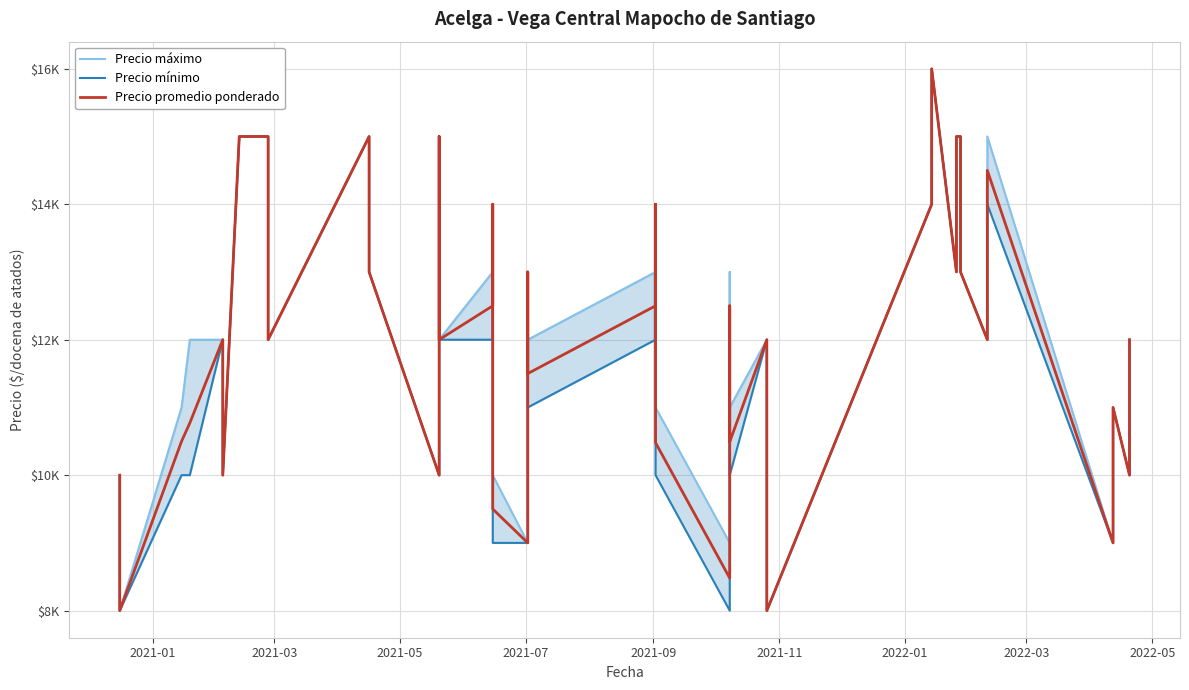

Count the number of data series in this chart.

3